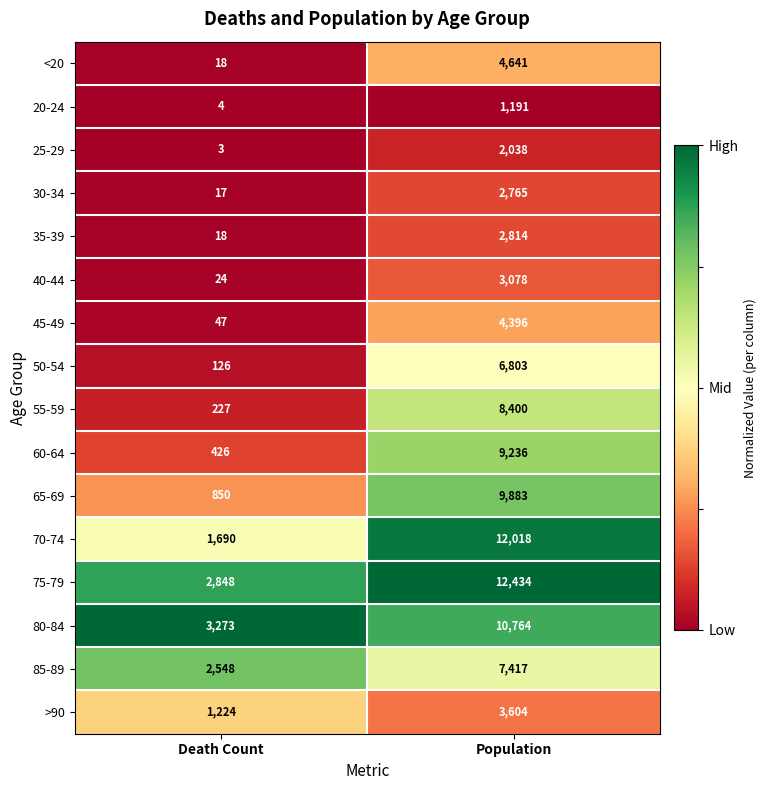

What is the maximum value shown in the chart?

12434